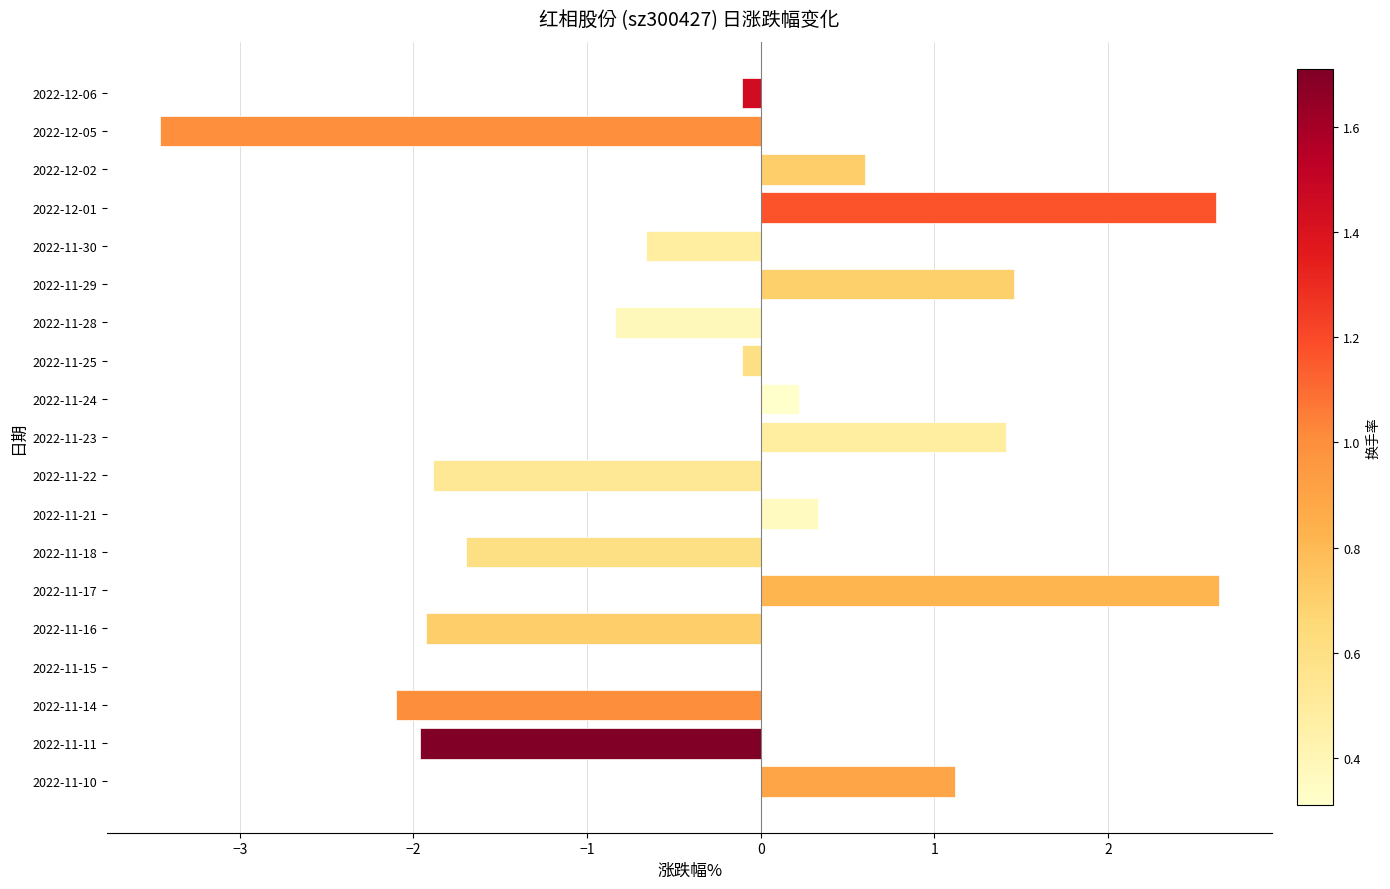

Are the bars grouped side by side (vs. stacked)?

No